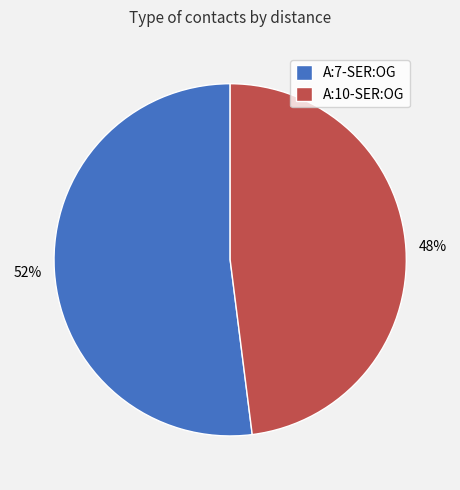

To the nearest percent, what is the difference between the A:7-SER:OG and A:10-SER:OG slice percentages?

4%